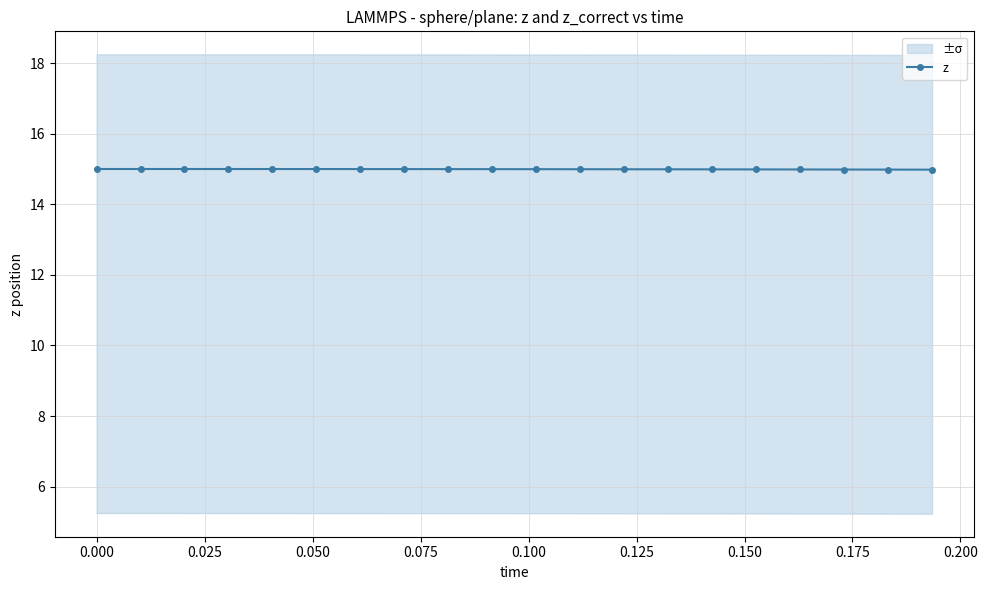

What is the value of the 16th point from the left?

15.0